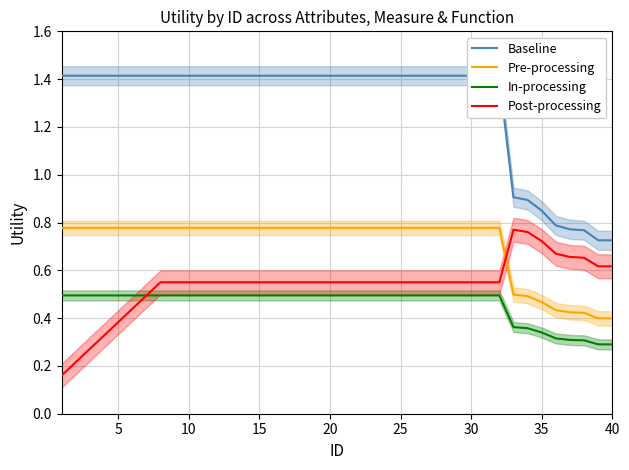

True or false: In-processing has a value of 0.3 at 25.

False